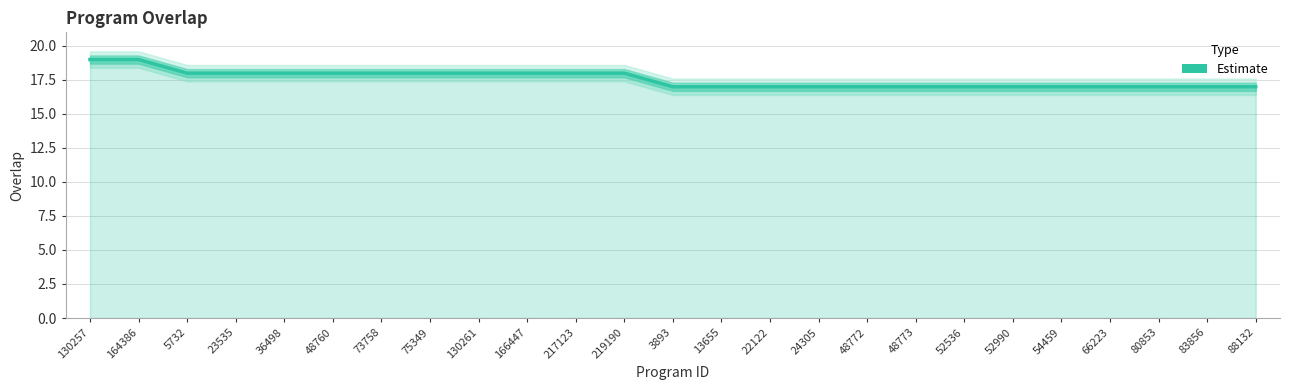

Rank the categories by value from lowest to highest.

3893, 13655, 22122, 24305, 48772, 48773, 52536, 52990, 54459, 66223, 80853, 83856, 88132, 5732, 23535, 36498, 48760, 73758, 75349, 130261, 166447, 217123, 219190, 130257, 164386